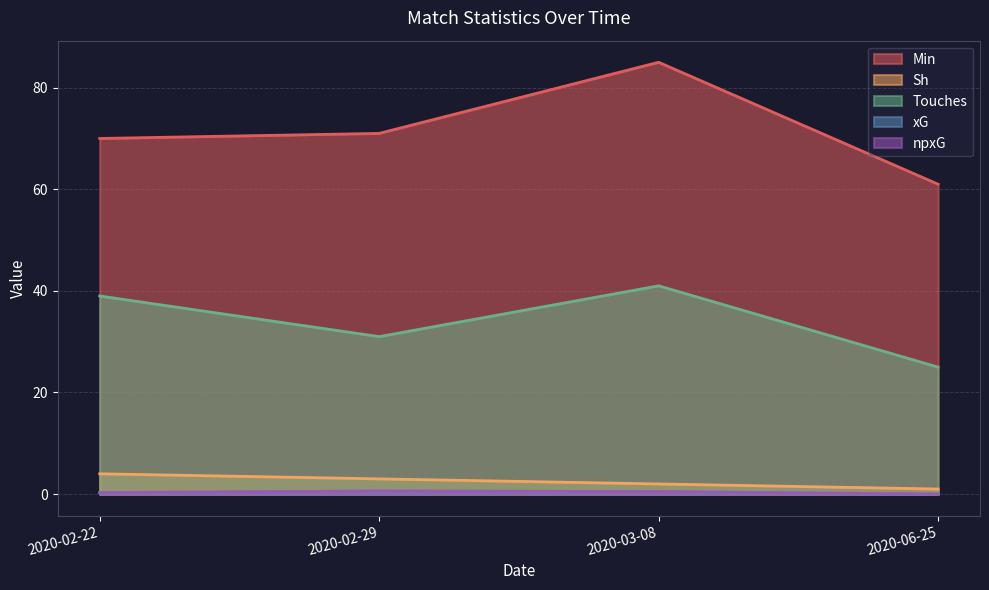

What position from the right is 2020-02-29?

3